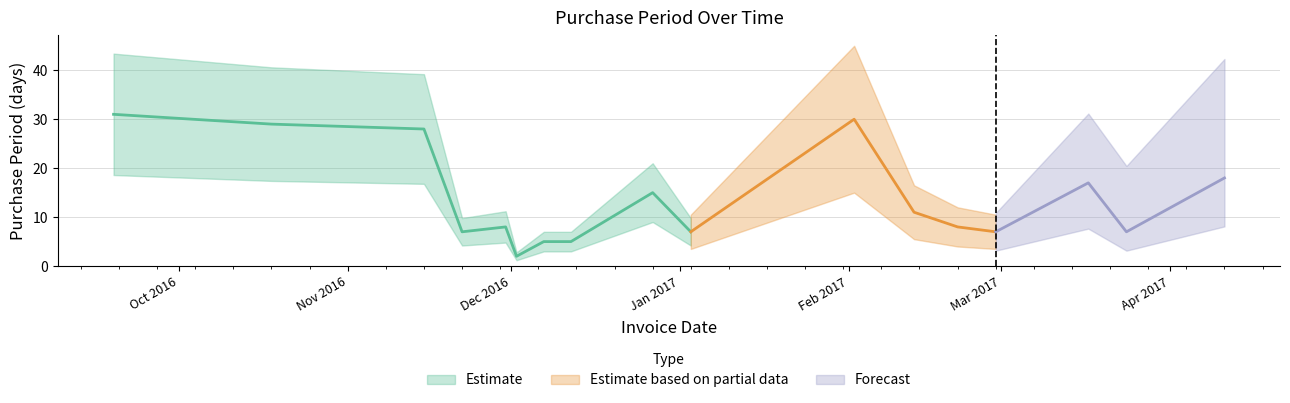

Reading left to right, what are all the values shown in this chart?

2016-09-19=31	2016-10-18=29	2016-11-15=28	2016-11-22=7	2016-11-30=8	2016-12-02=2	2016-12-07=5	2016-12-12=5	2016-12-27=15	2017-01-03=7	2017-02-02=30	2017-02-13=11	2017-02-21=8	2017-02-28=7	2017-03-17=17	2017-03-24=7	2017-04-11=18